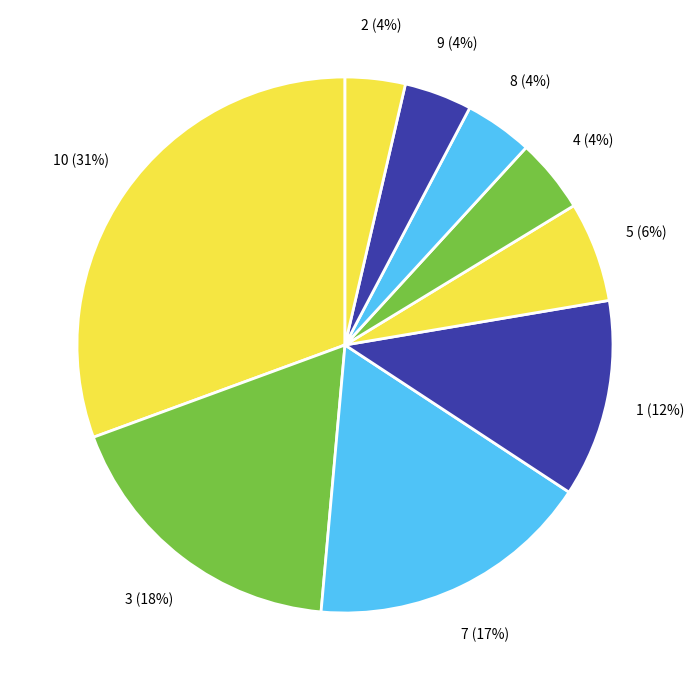

What is the largest slice in the pie chart?

10 (31%)